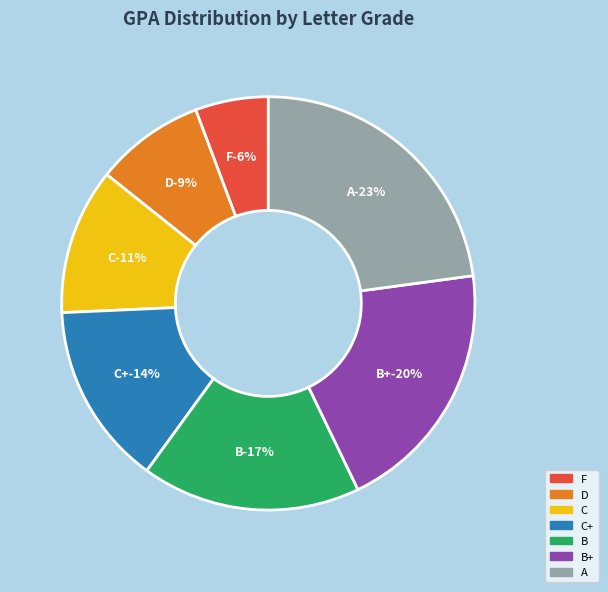

To the nearest percent, what portion does B represent?

17%